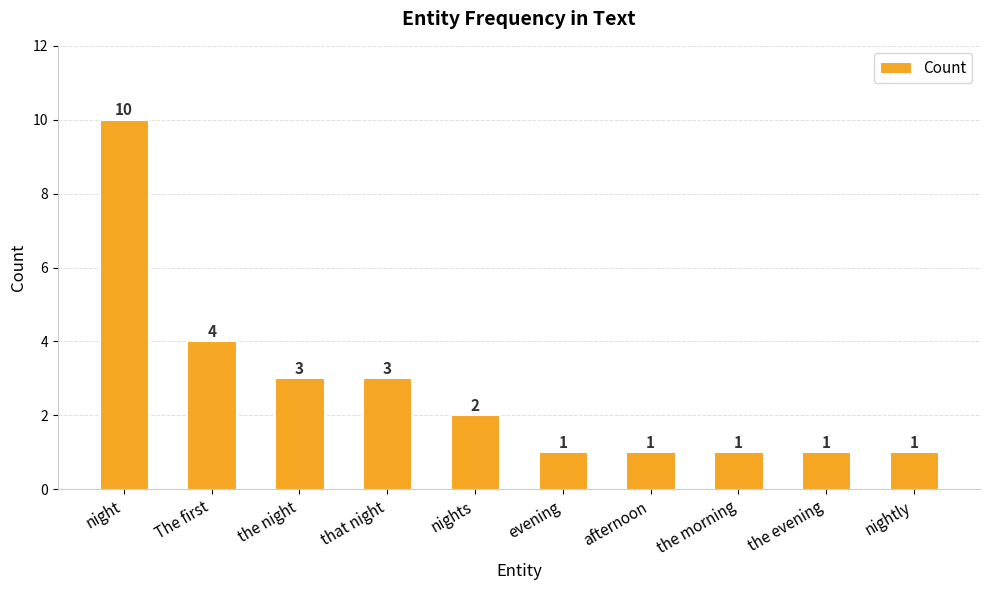

The chart shows a value of 3 at the night. True or false?

True